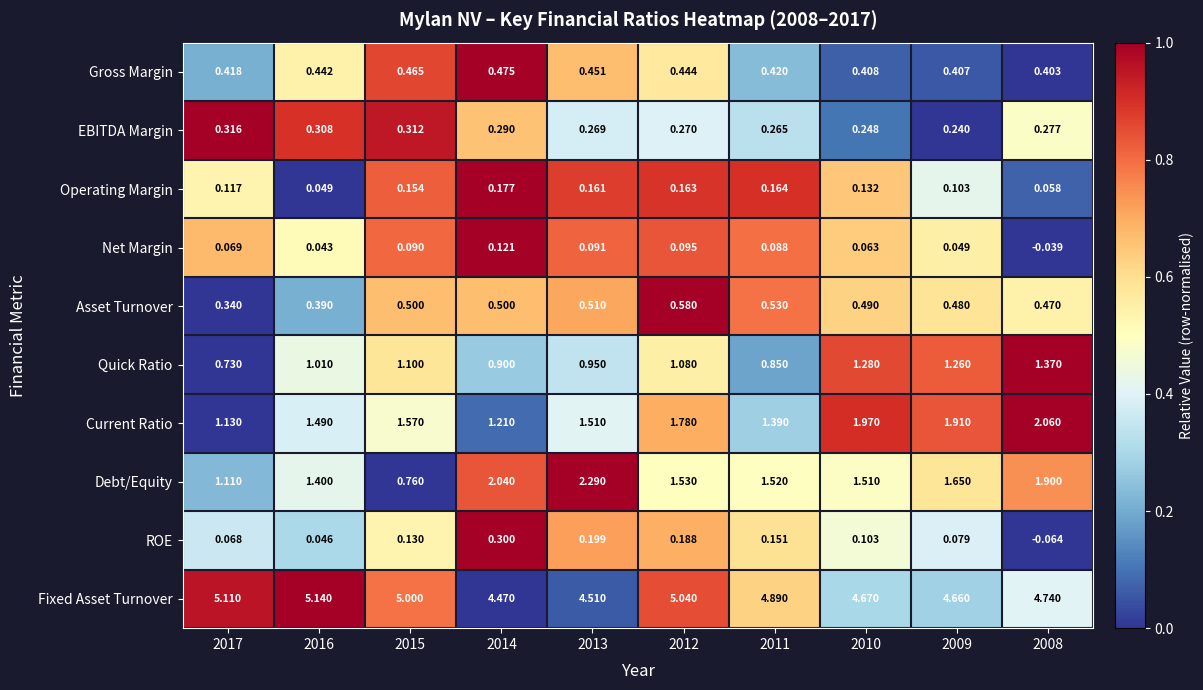

Which series has the largest range (max minus min)?

Debt/Equity